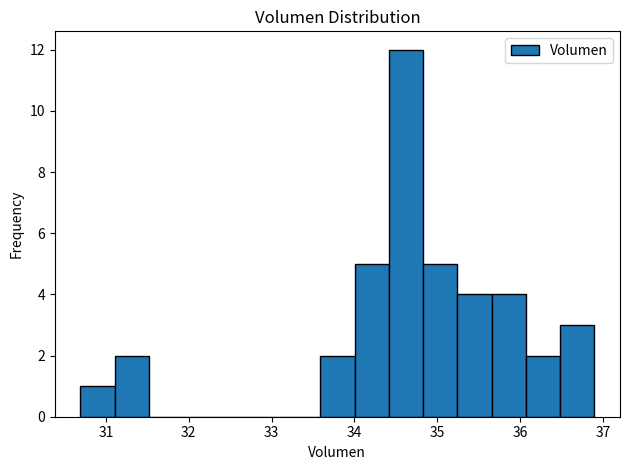

Over which range of the x-axis is the bar tallest?

34.4 to 34.8